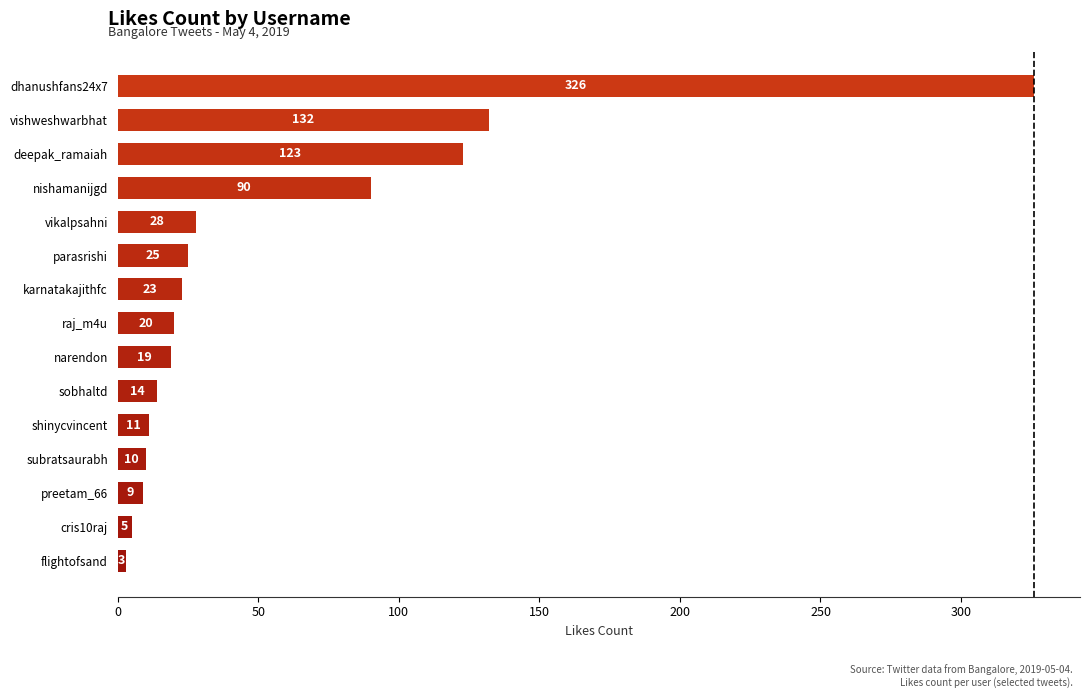

How many data points are less than 20?

7